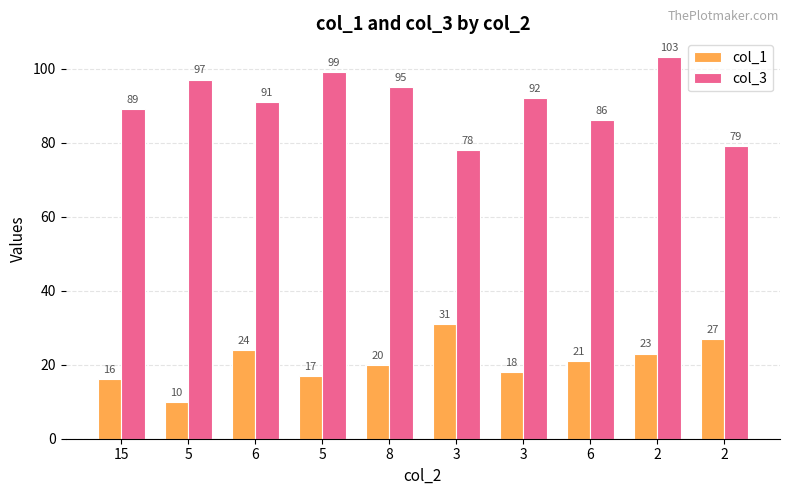

What are all the series names shown in the legend?

col_1, col_3